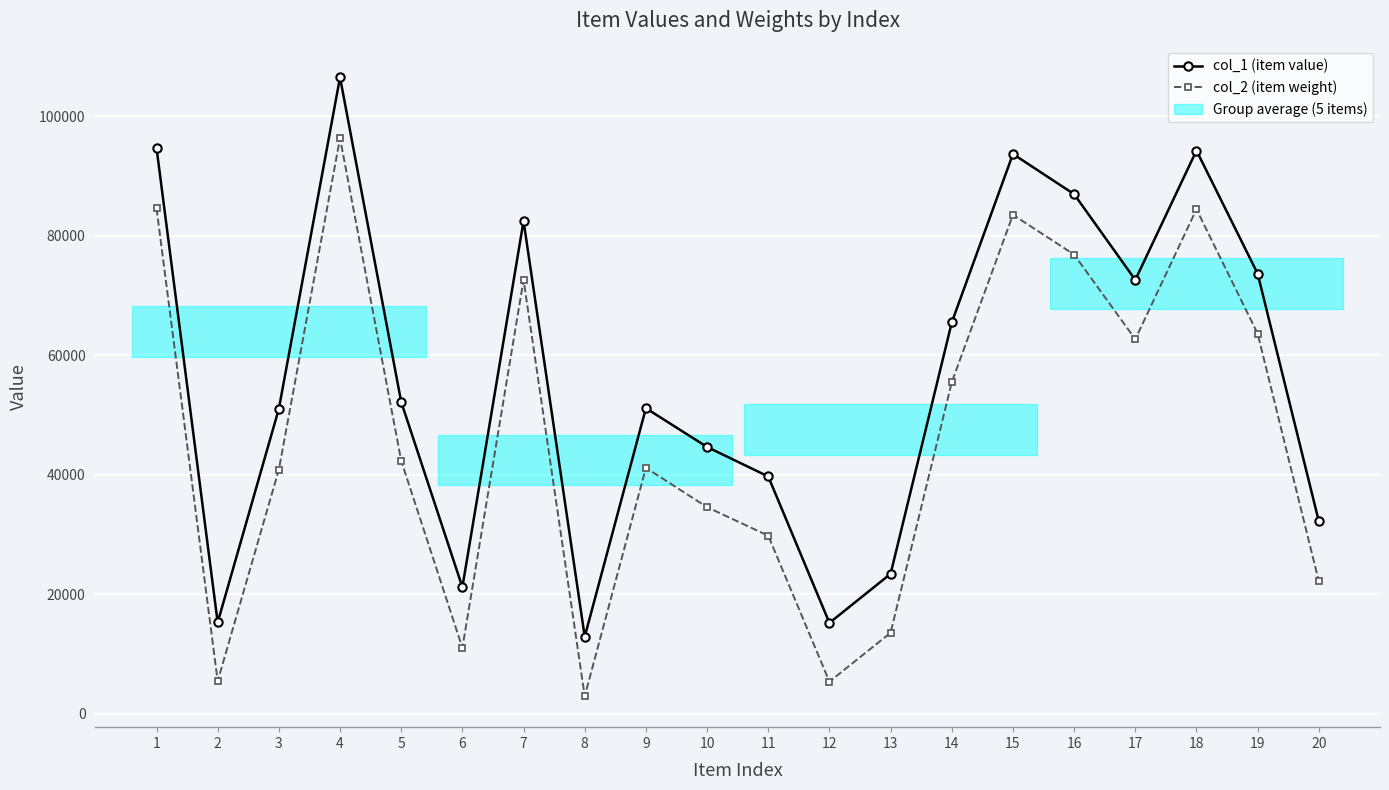

What is the difference between the col_1 (item value) values at 12 and 16?

71762